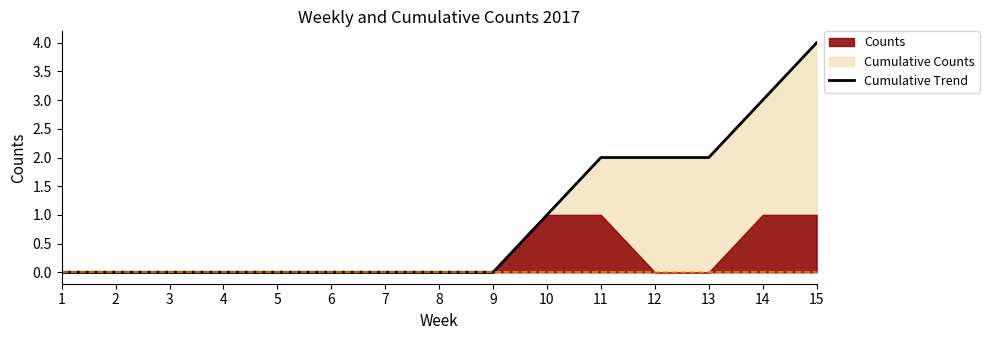

Reading left to right, extract all data points from this chart.

0	0	0	0	0	0	0	0	0	1	2	2	2	3	4